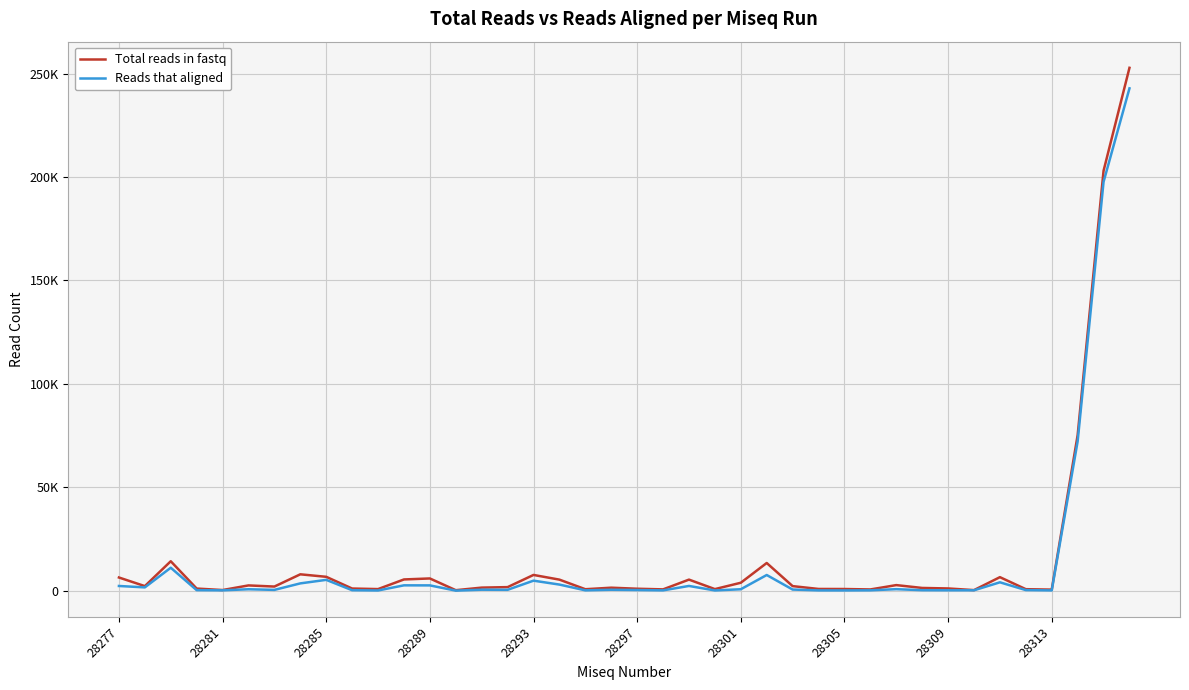

List the series in order of their overall mean, highest first.

Total reads in fastq, Reads that aligned